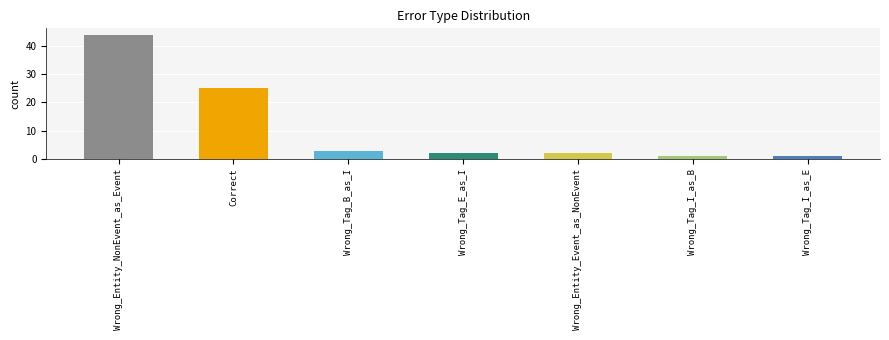

Reading left to right, extract all data points from this chart.

44	25	3	2	2	1	1